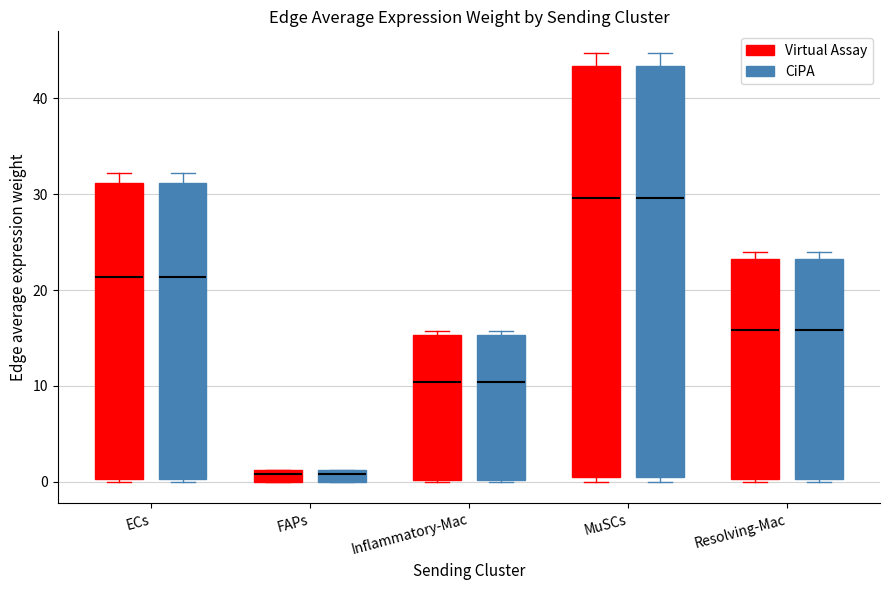

Where is the lower edge of the box for Resolving-Mac (Virtual Assay) on the y-axis? The values are not printed on the chart, so give them approximately, as read against the axis.

0